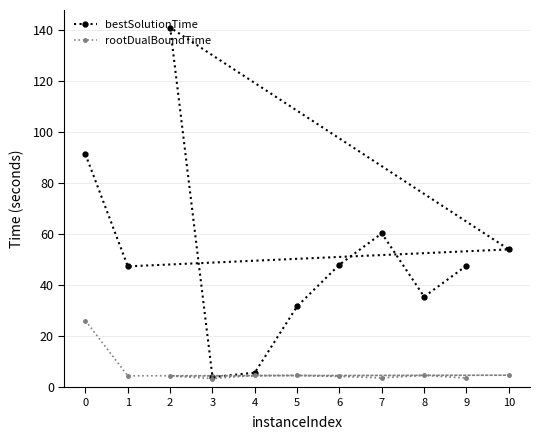

True or false: bestSolutionTime and rootDualBoundTime intersect in this chart.

False